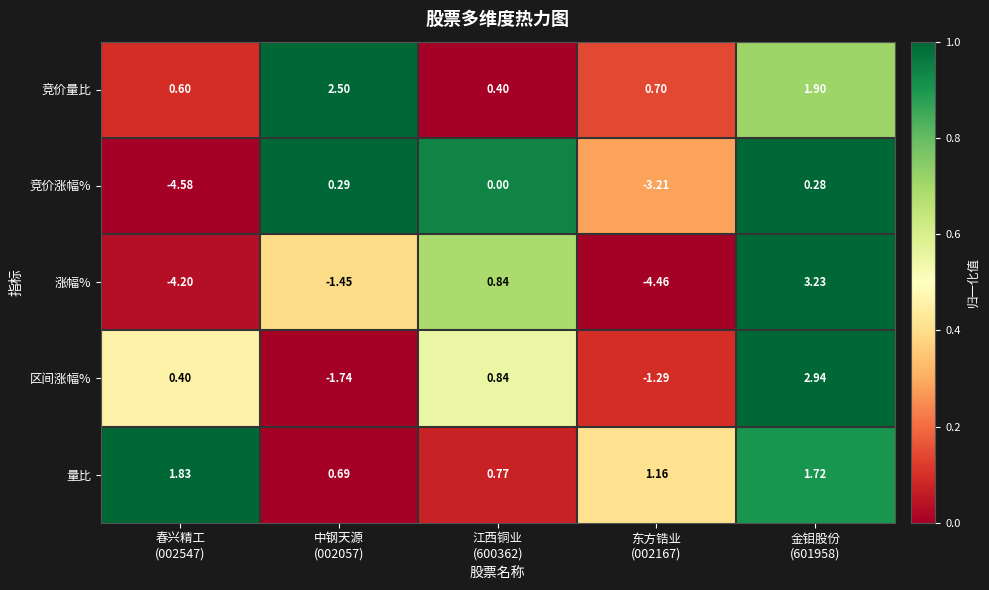

How many values in the 竞价涨幅% series are below 0?

2